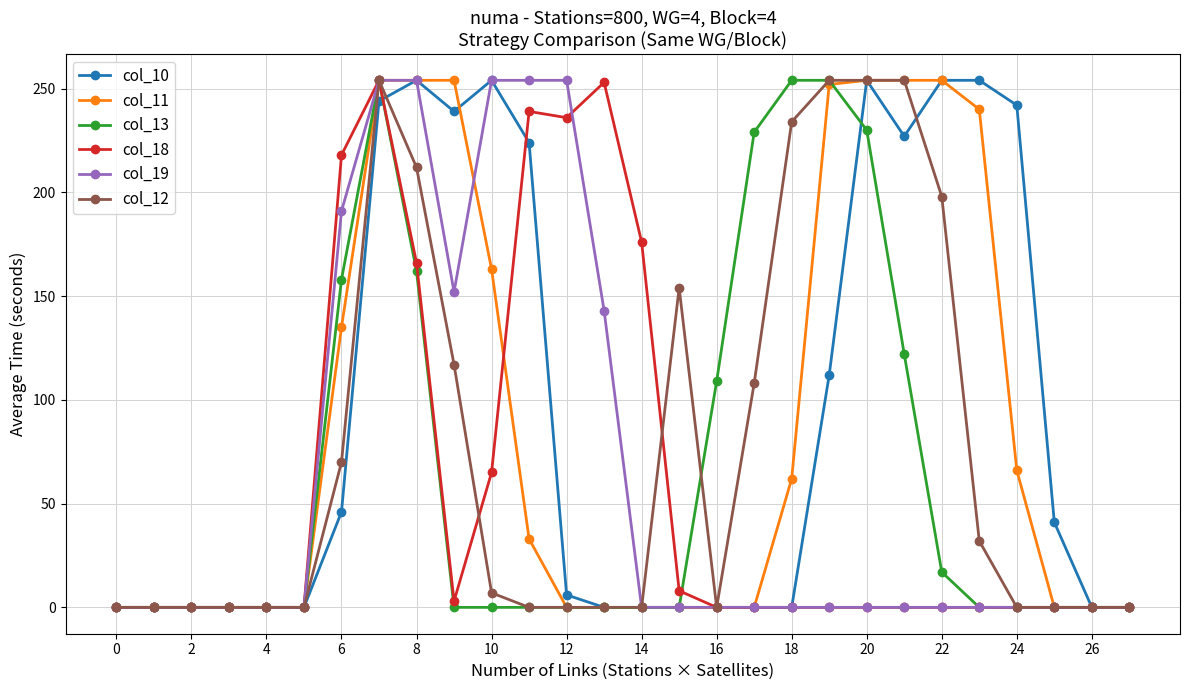

What is the greatest value displayed?

254